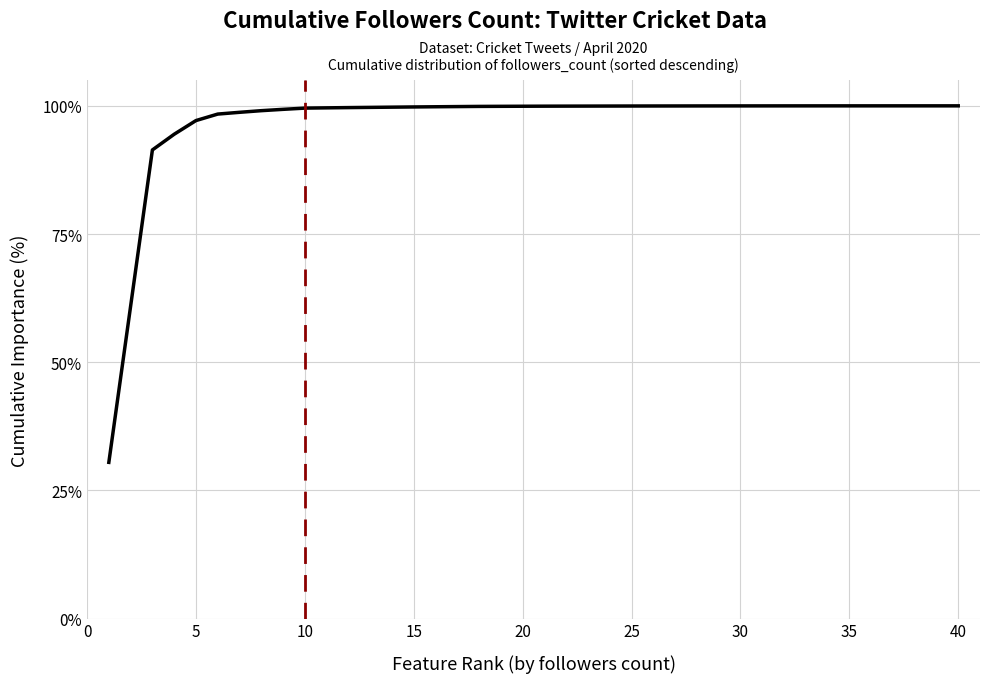

Is this an area chart (filled region under the line)?

No